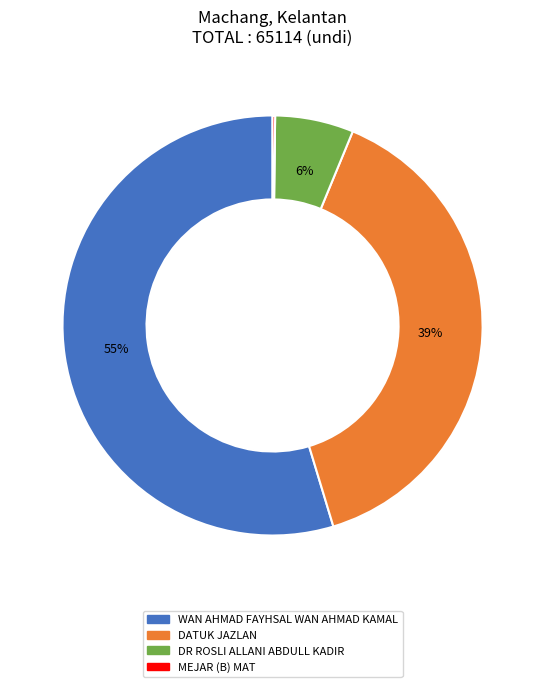

To the nearest percent, what is the difference between the DR ROSLI ALLANI ABDULL KADIR and DATUK JAZLAN slice percentages?

33%